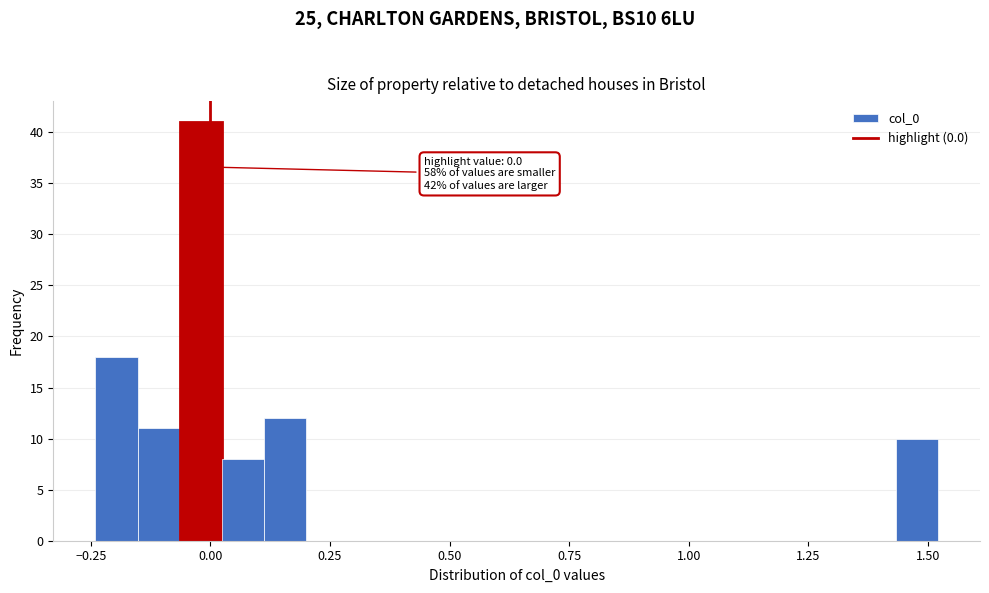

Read against the x-axis, roughly where is the centre of the tallest bar?

0.00